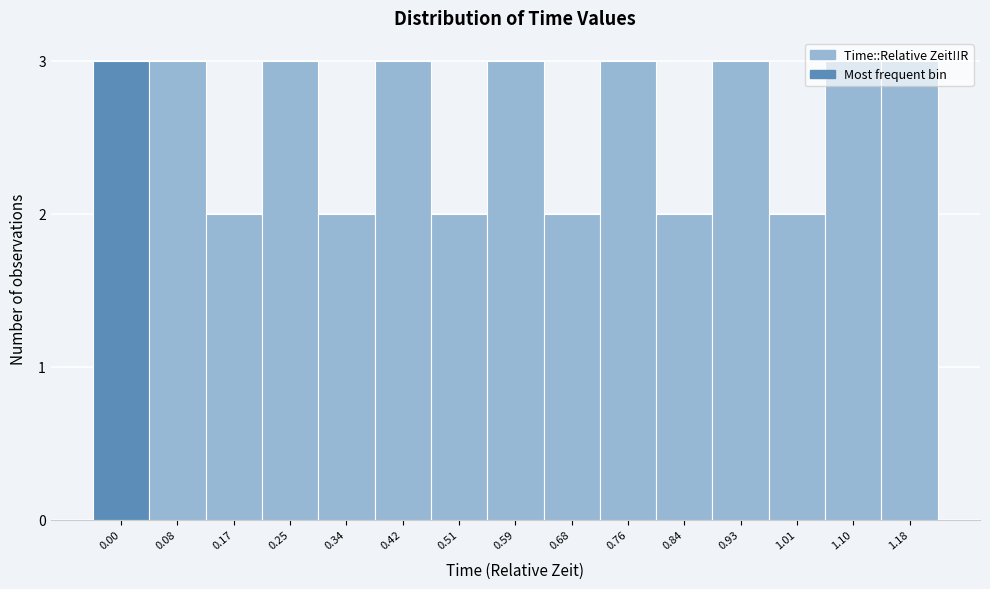

What is the label of the 15th bar from the left?

1.18